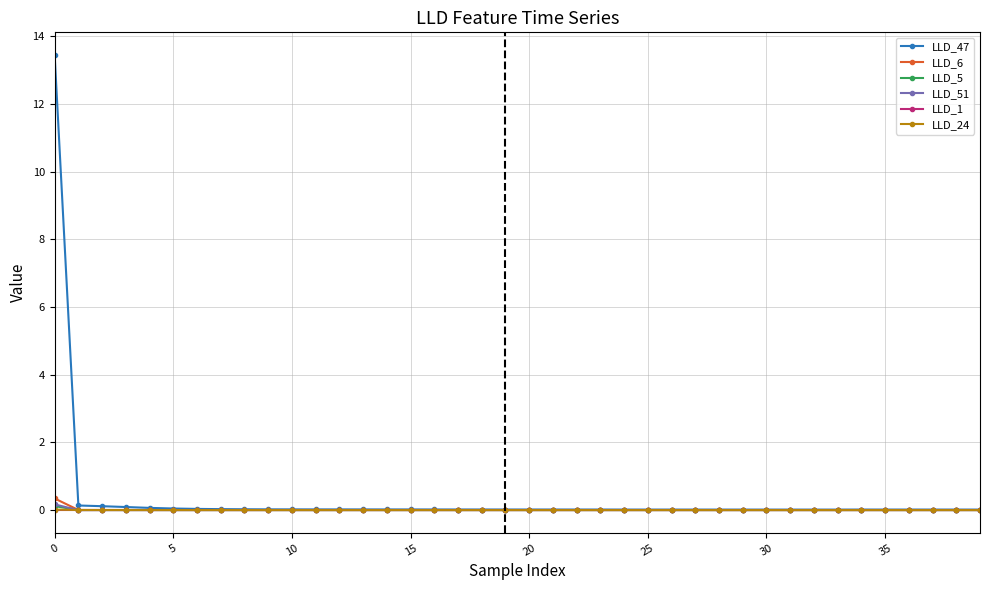

What is the maximum value shown in the chart?

13.4